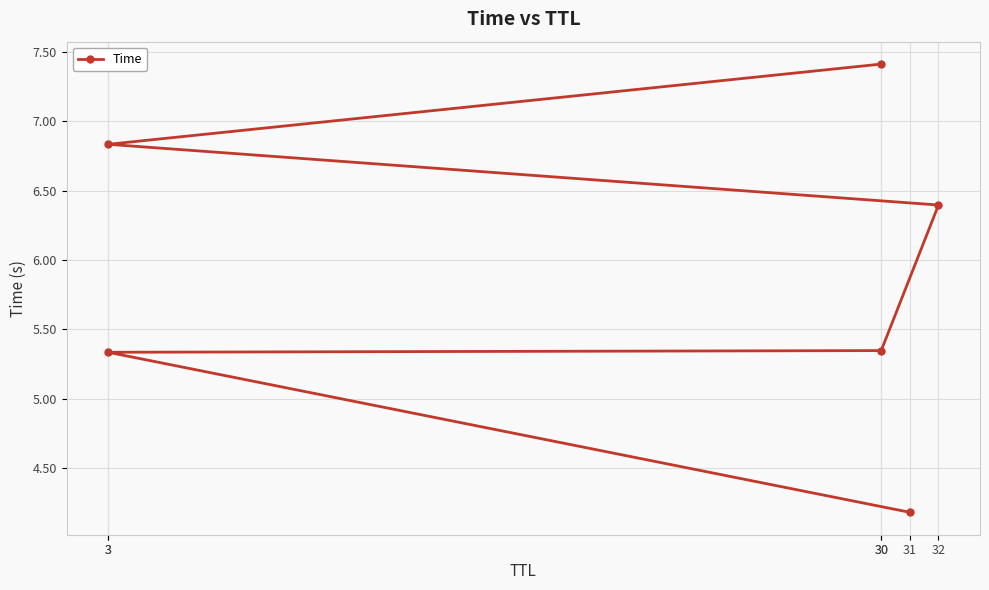

Where does the data first go above 6?

32